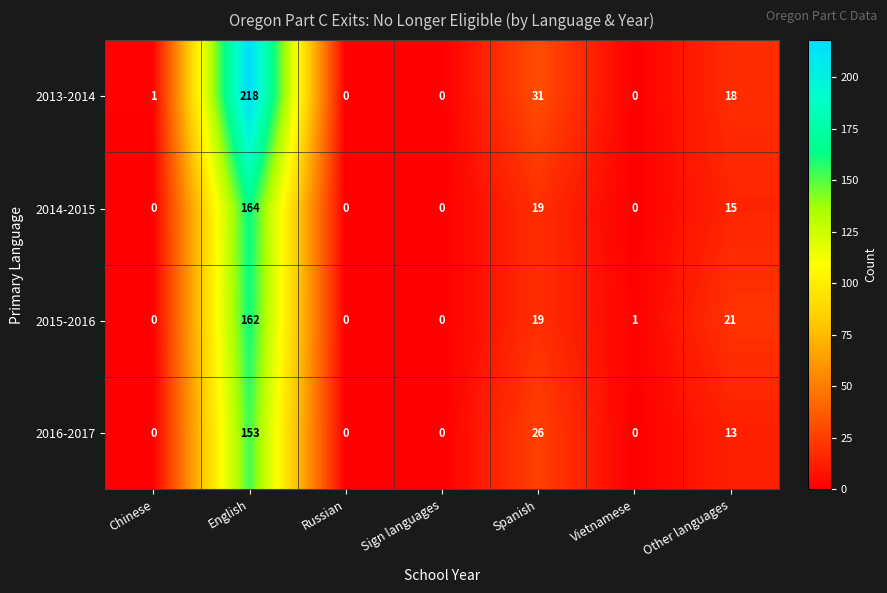

What is the total value across all series at Other languages?

67